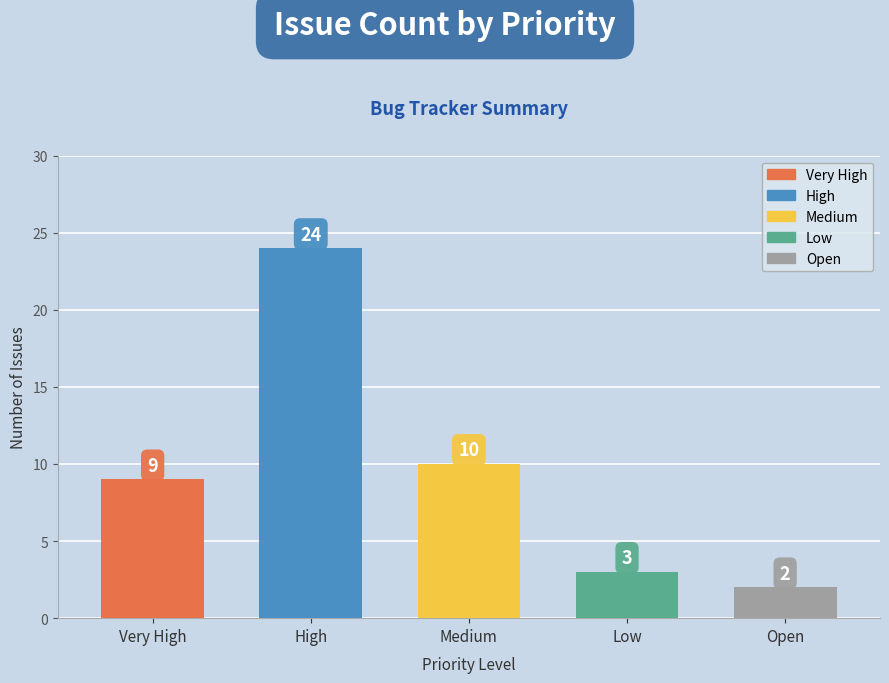

What is the ratio of the value at Medium to the value at Low?

3.3